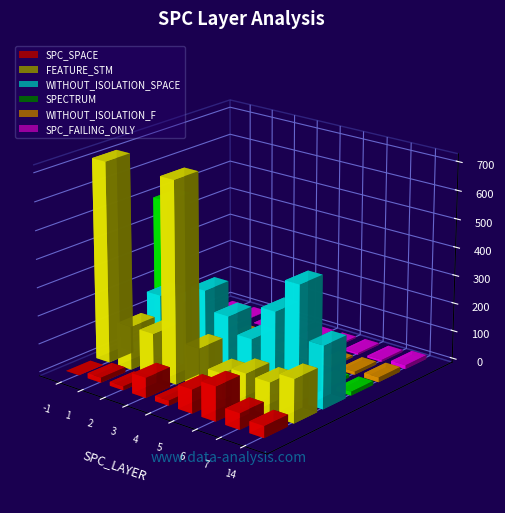

Reading left to right, list all the values displayed in this chart.

SPC_SPACE: -1=0	1=18	2=14	3=71	4=18	5=84	6=122	7=57	14=41
FEATURE_STM: -1=712	1=154	2=154	3=712	4=154	5=92	6=119	7=115	14=154
WITHOUT_ISOLATION_SPACE: -1=0	1=222	2=222	3=289	4=222	5=167	6=289	7=407	14=222
SPECTRUM: -1=499	1=2	2=2	3=4	4=6	5=6	6=6	7=11	14=14
WITHOUT_ISOLATION_F: -1=0	1=2	2=2	3=4	4=6	5=6	6=7	7=11	14=17
SPC_FAILING_ONLY: -1=0	1=1	2=2	3=3	4=4	5=5	6=6	7=7	14=14